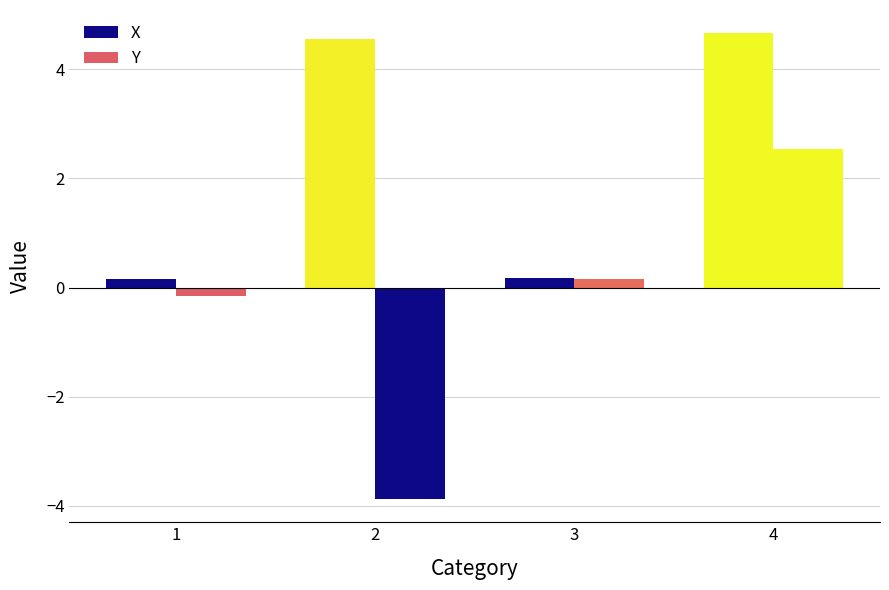

What is the difference between the highest and lowest values at 4?

2.1